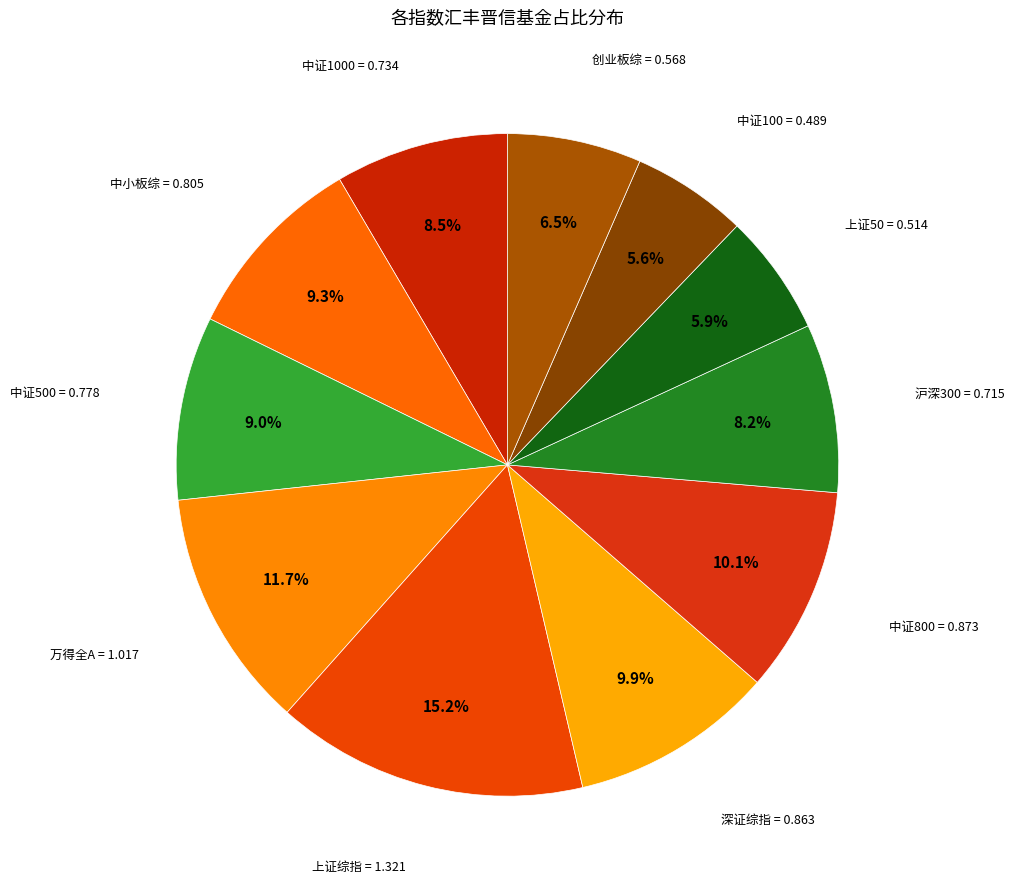

To the nearest percent, what is the difference between the largest and smallest slice percentages?

10%